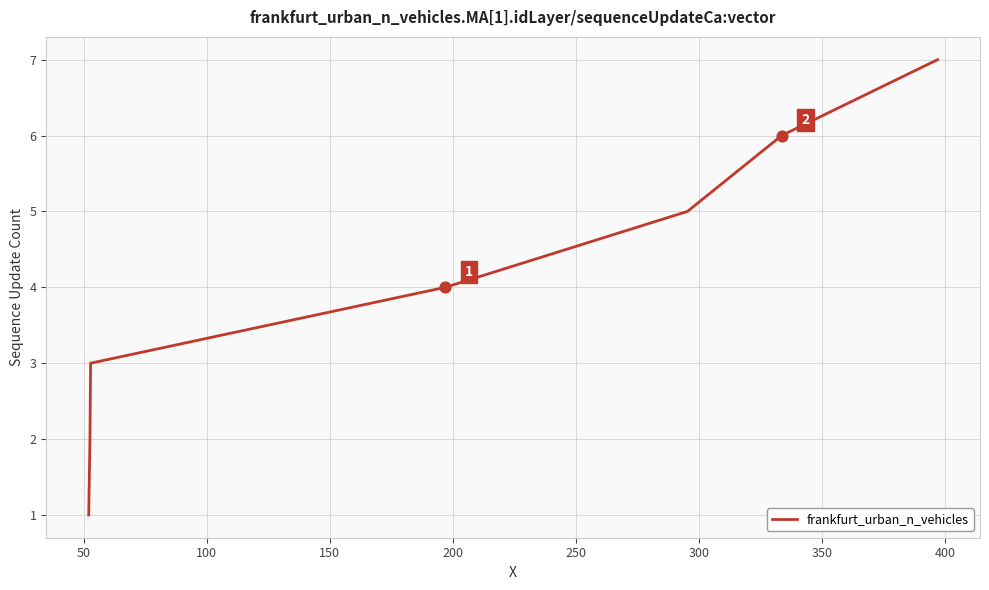

What is the average value?

4